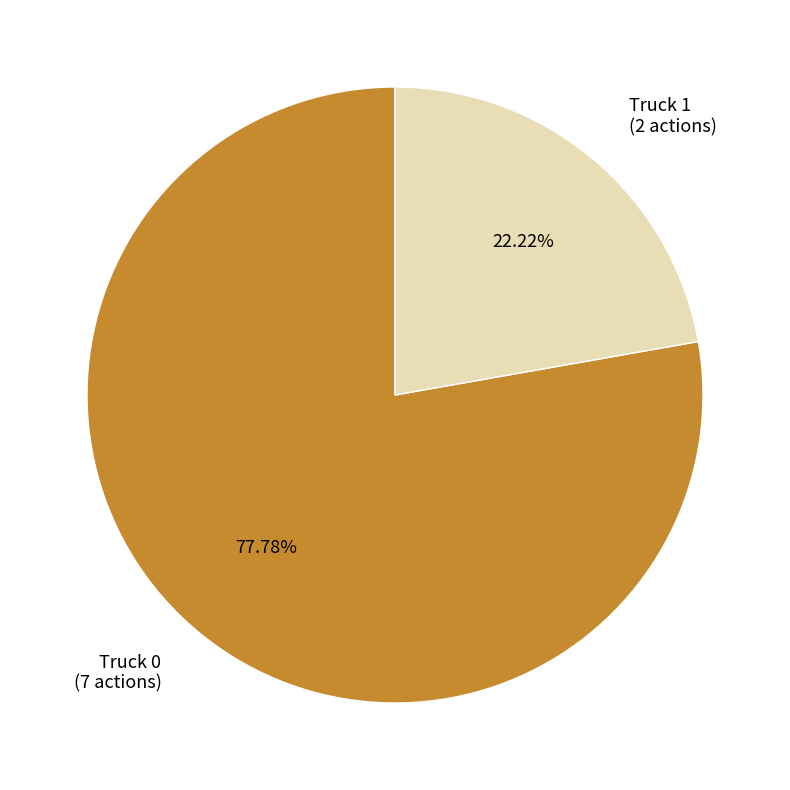

Between Truck 1 and Truck 0, which is larger?

Truck 0